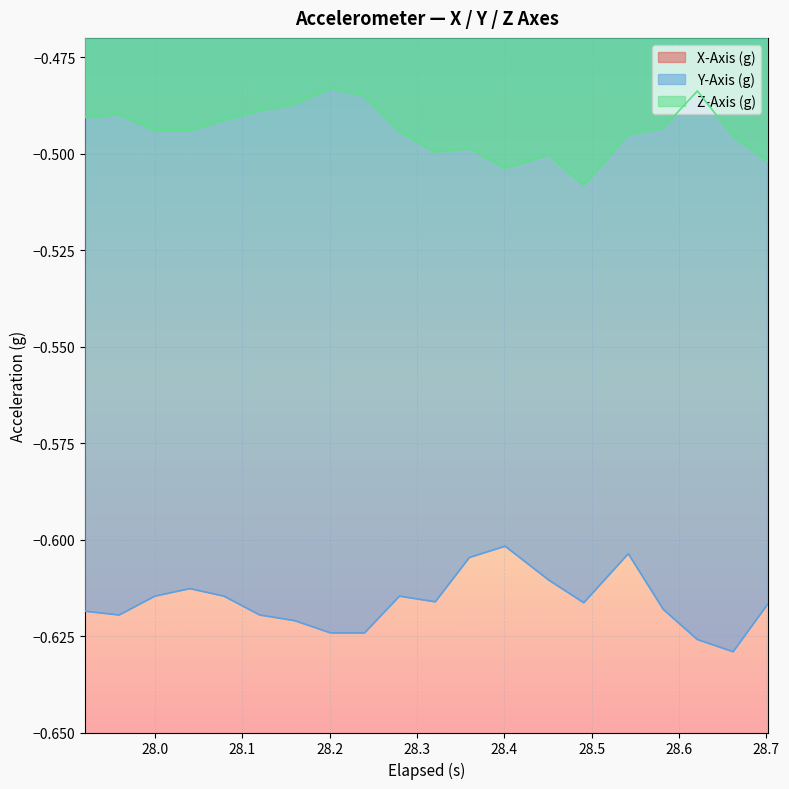

True or false: Z-Axis (g) and Y-Axis (g) intersect in this chart.

False